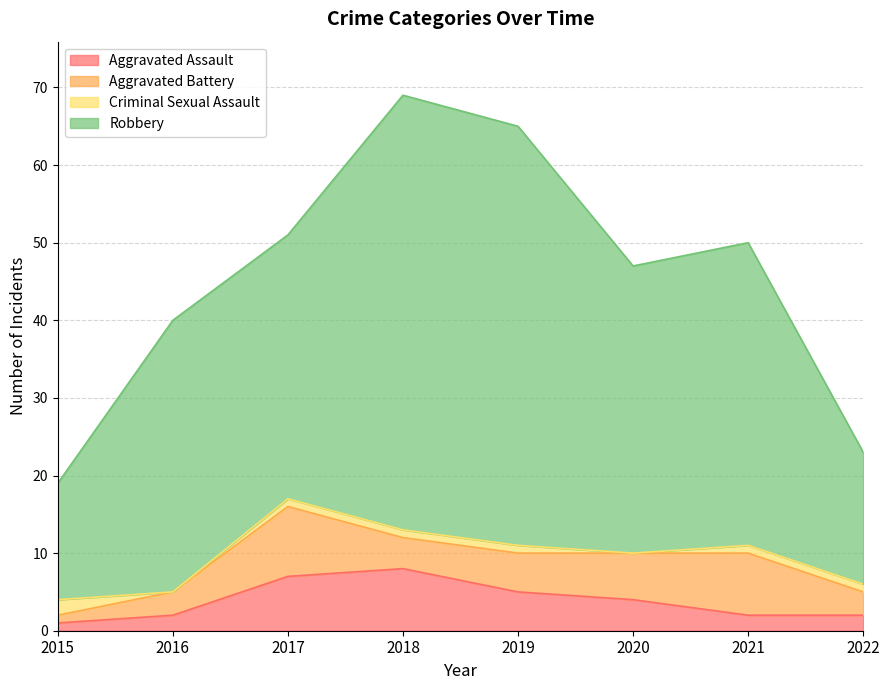

Which category has the highest value in the Robbery series?

2018